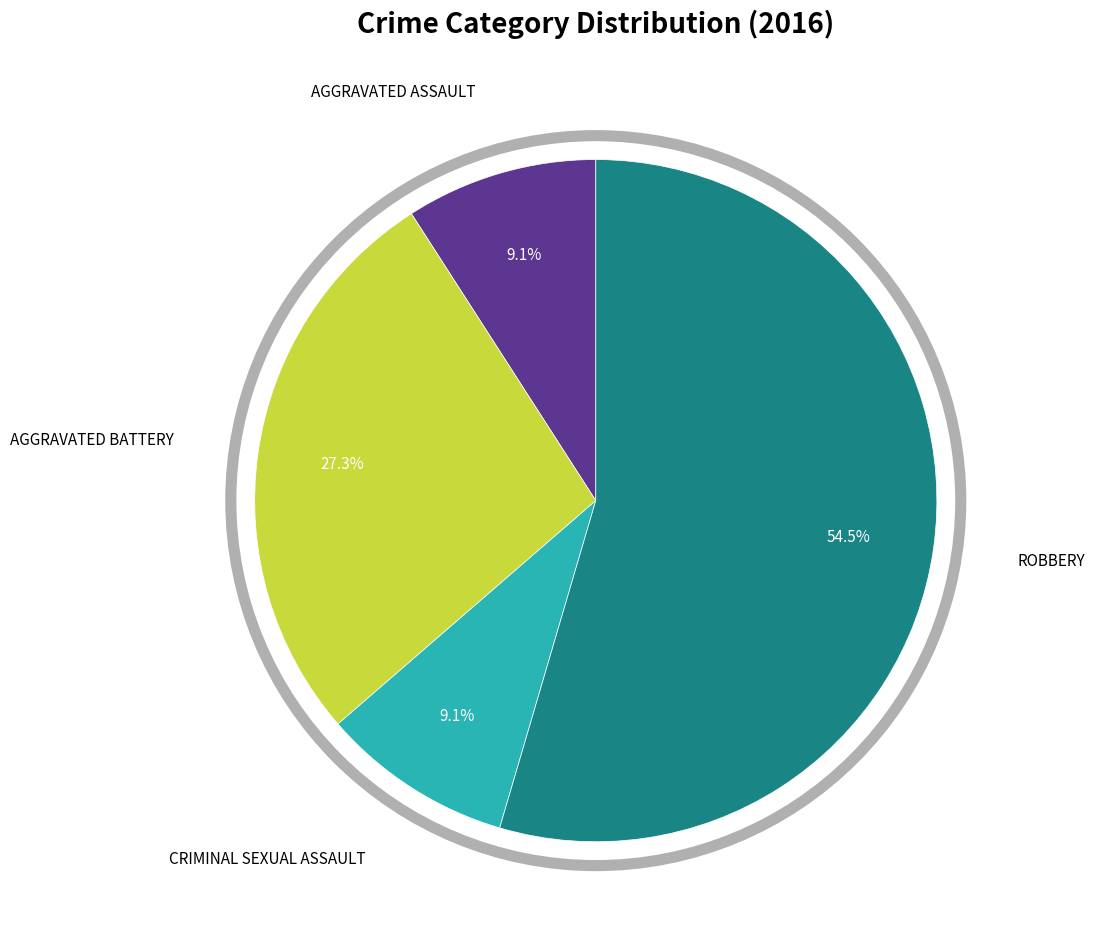

To the nearest percent, what is the difference between the largest and smallest slice percentages?

45%